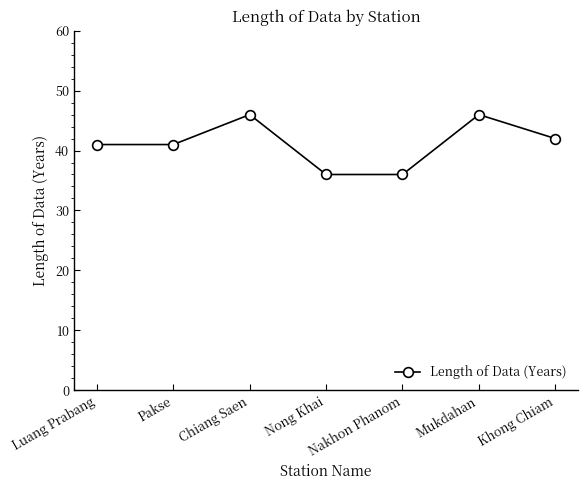

What is the approximate value at Nong Khai, to the nearest 5?

35